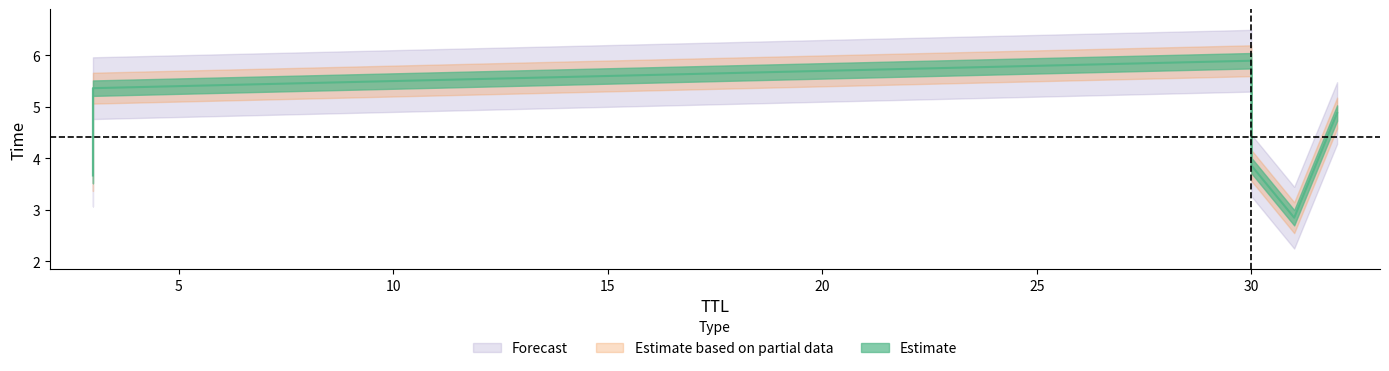

True or false: the data has more than 1 interior local peaks.

False